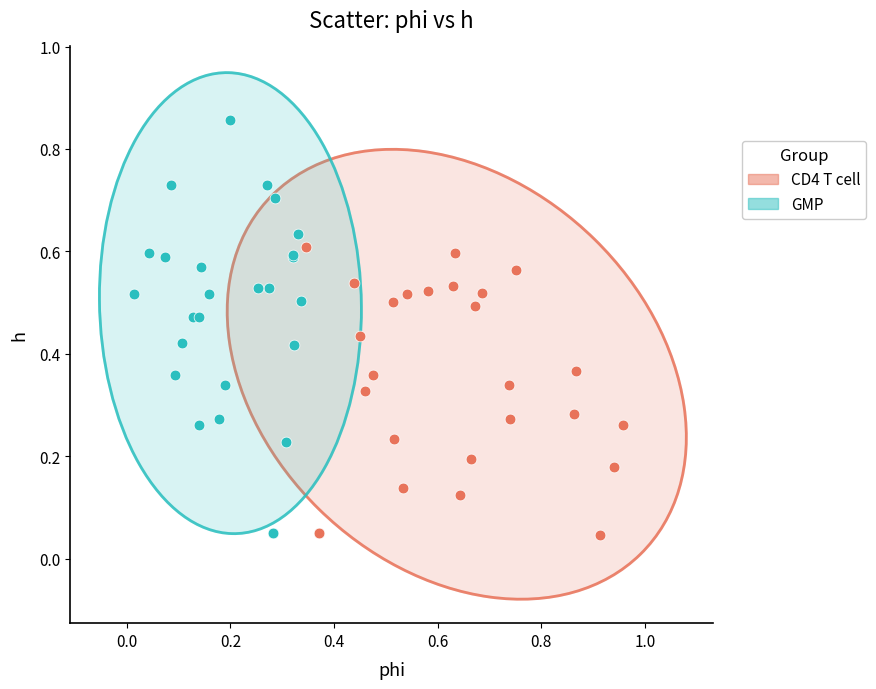

Which series has the largest Y range (max minus min)?

GMP